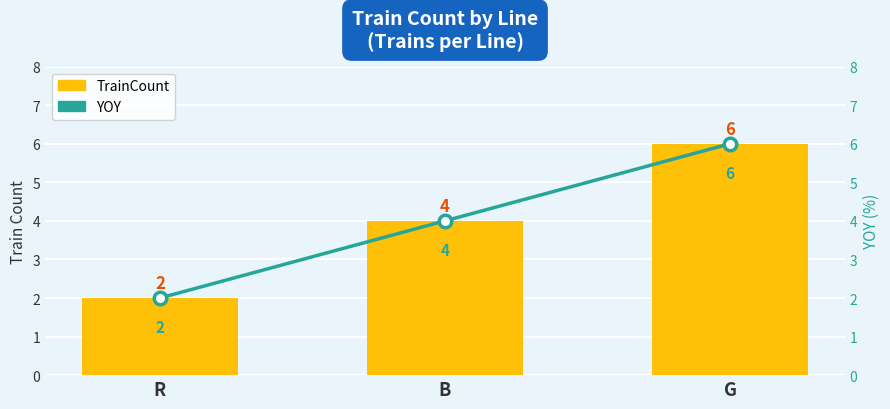

Does the chart contain any negative values?

No